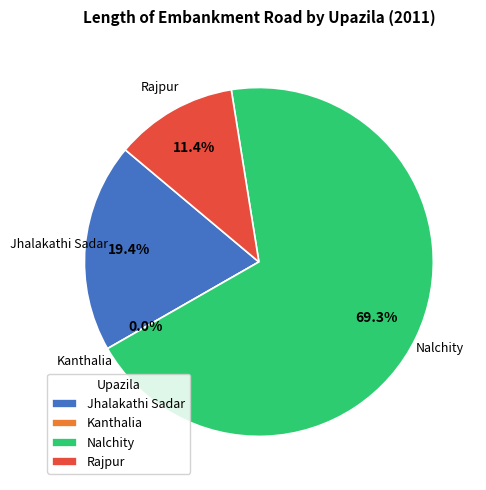

What percentage is the Nalchity slice, to the nearest percent?

69%